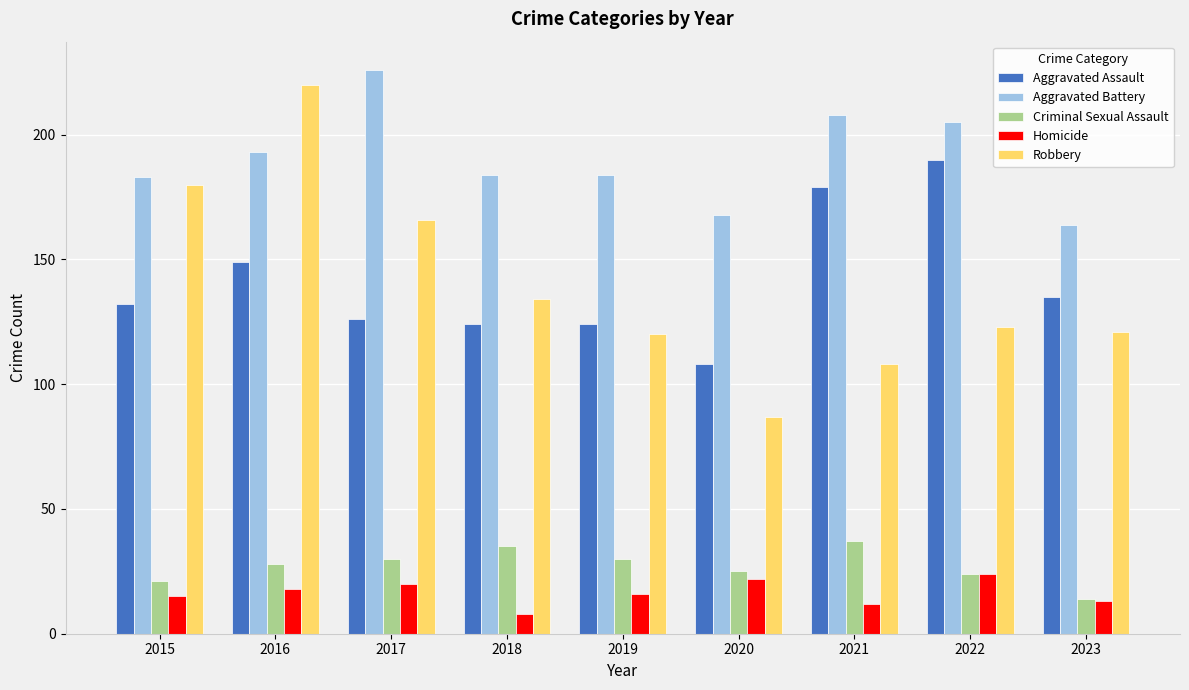

At which category is the sum across all series the highest?

2016